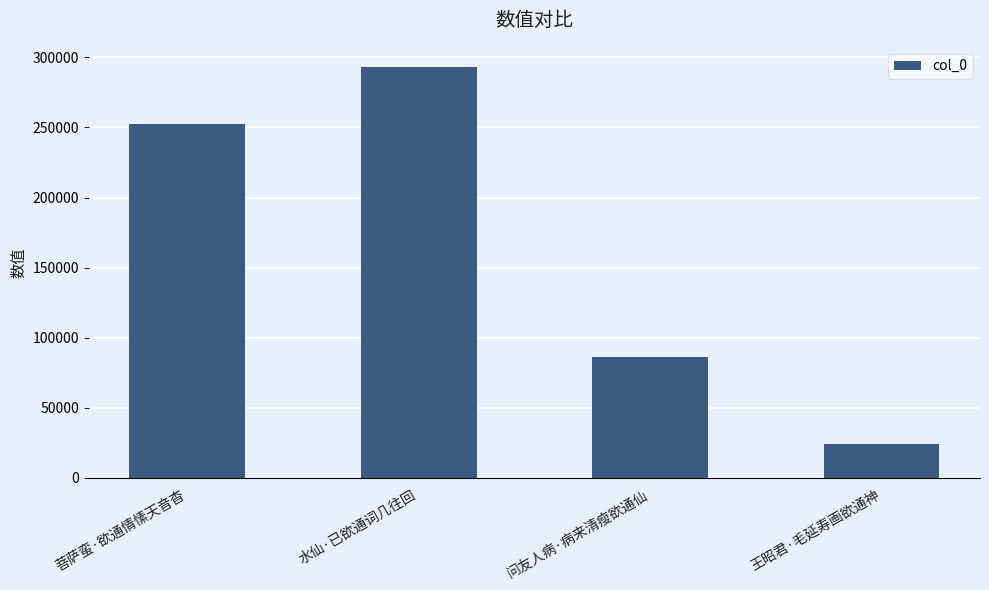

What is the approximate value at 问友人病·病来清瘦欲通仙?

86545